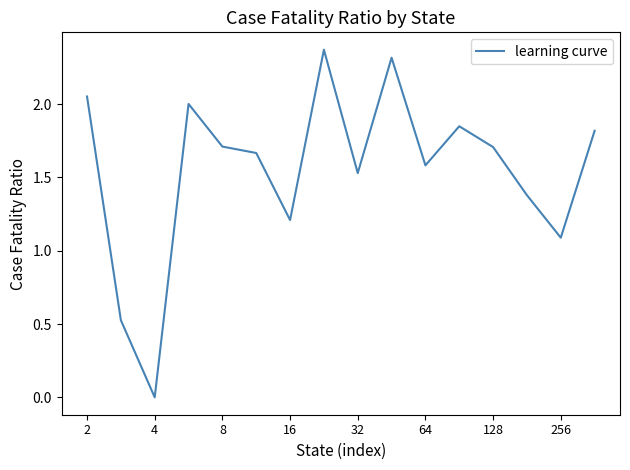

Which category has the lowest value across all series?

4